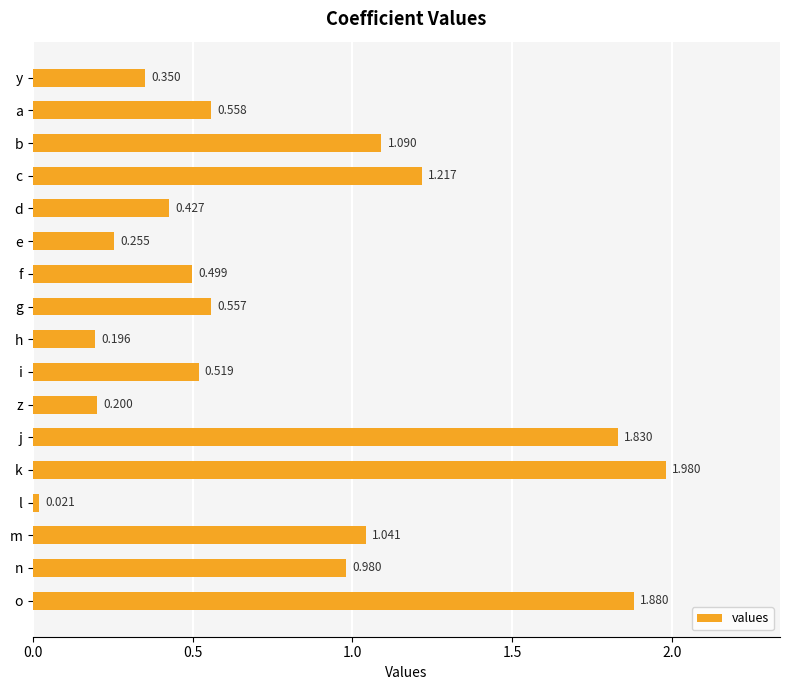

At which label is the value closest to 1?

n